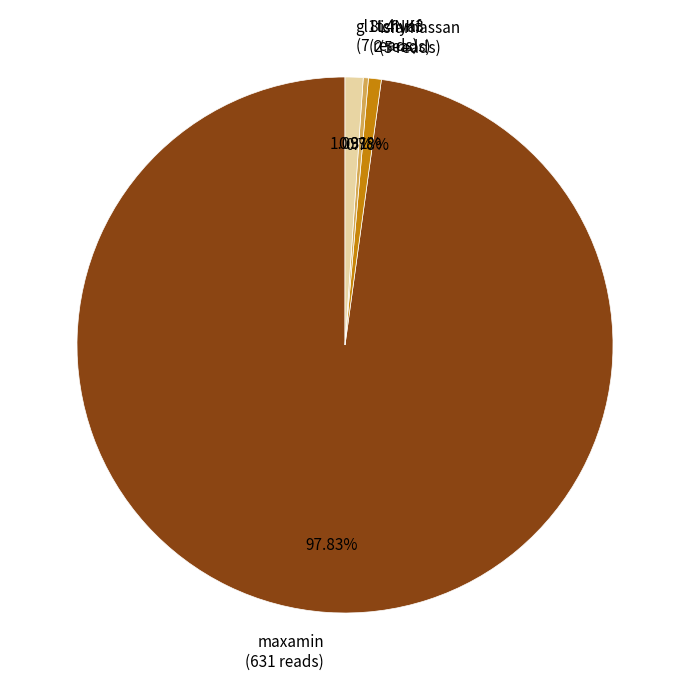

What percentage is the gl1tchyaf slice, to the nearest percent?

1%